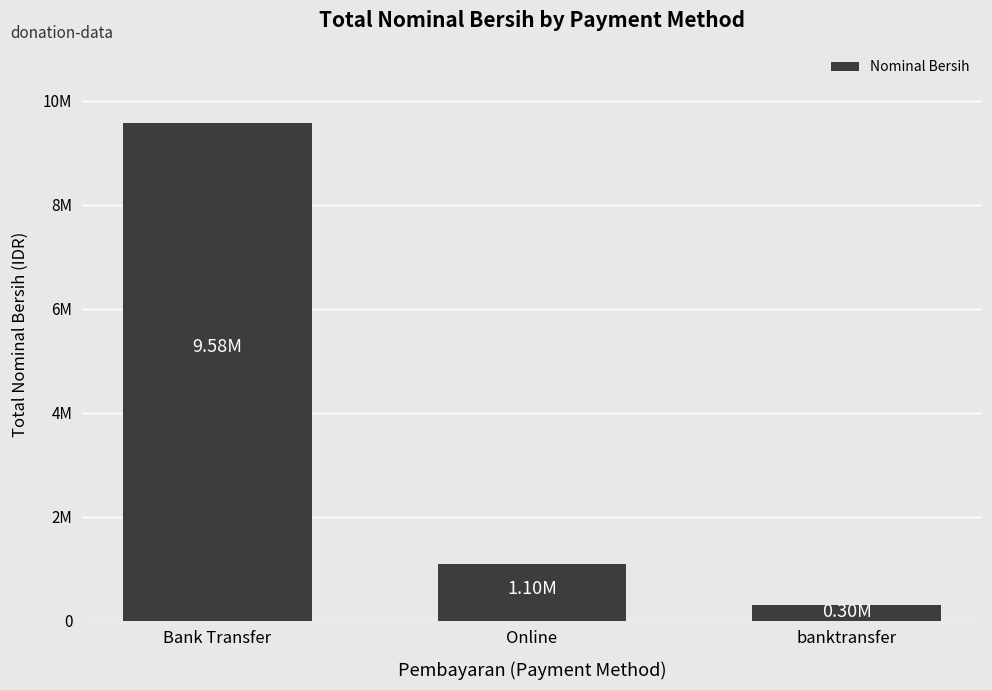

Are the bars grouped side by side (vs. stacked)?

No